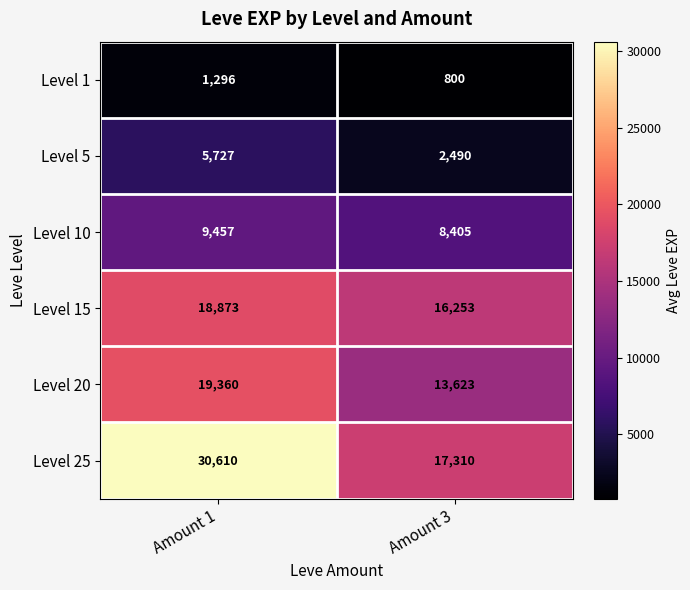

What is the sum of all Level 15 values?

35126